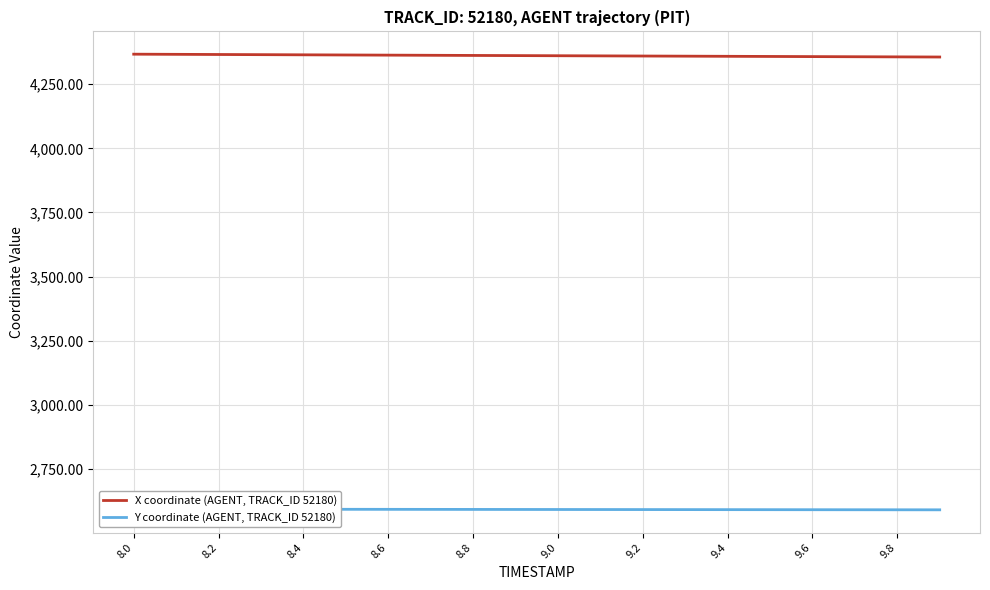

What are all the series names shown in the legend?

X coordinate (AGENT, TRACK_ID 52180), Y coordinate (AGENT, TRACK_ID 52180)